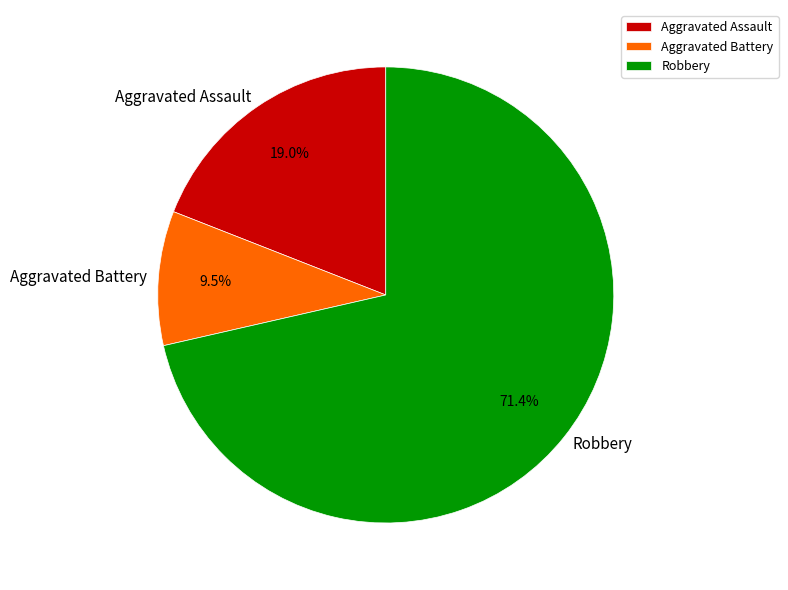

What is the smallest slice in the pie chart?

Aggravated Battery